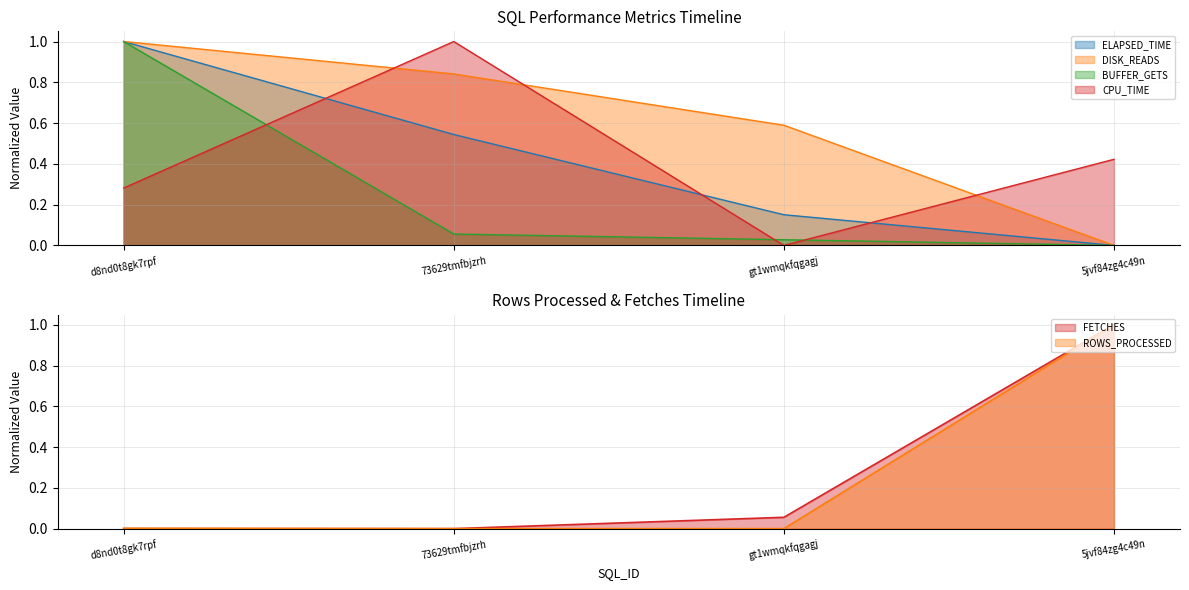

How many values in FETCHES are above zero?

2